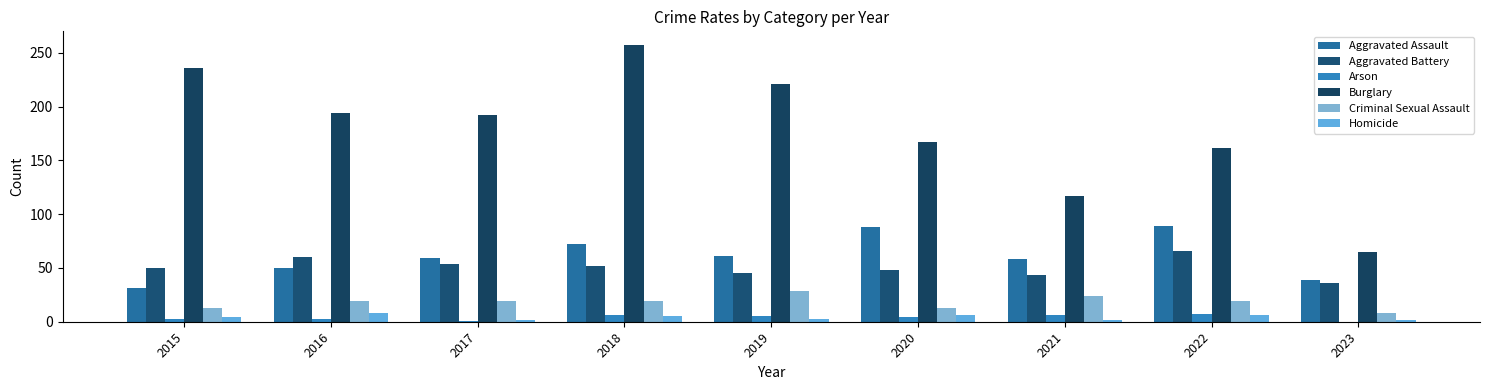

What is the total value across all series at 2019?

364